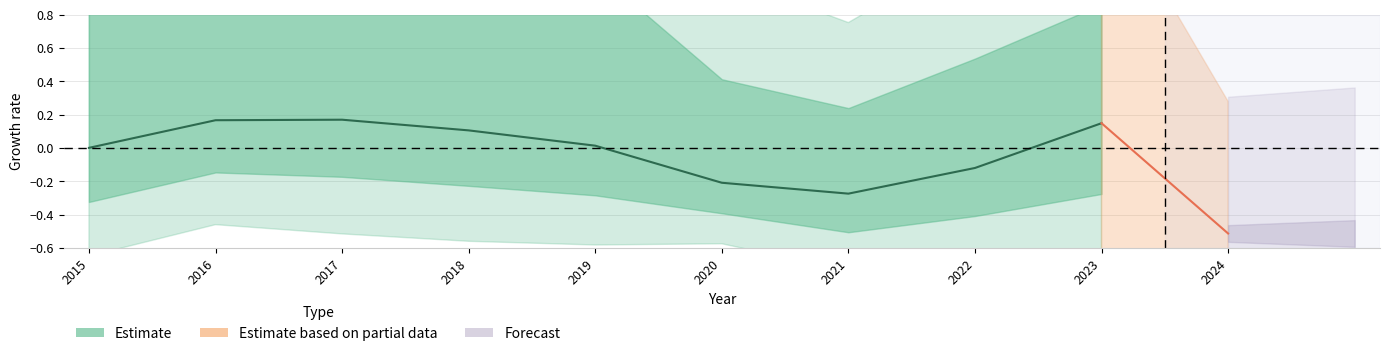

How many values are above zero?

6